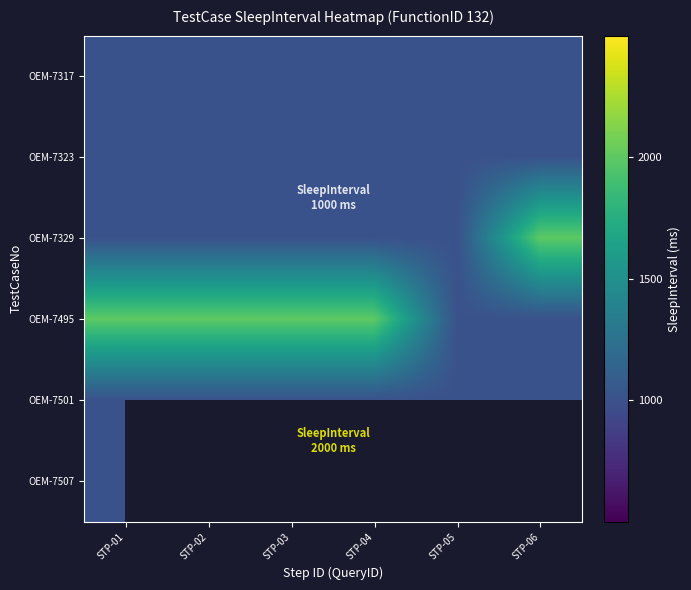

At which category does the chart reach its peak across all series?

STP-06